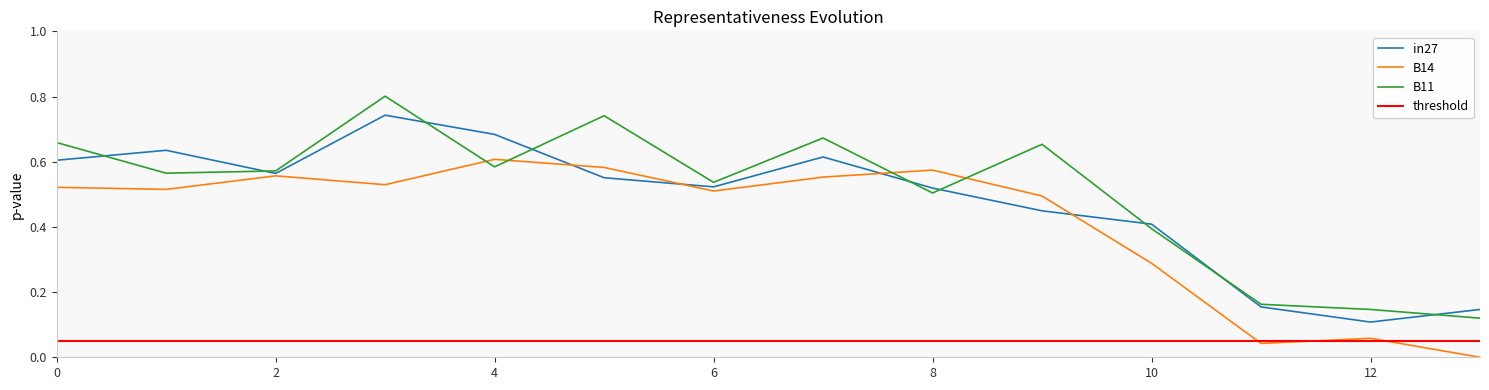

What is the highest value of the B14 series?

0.6